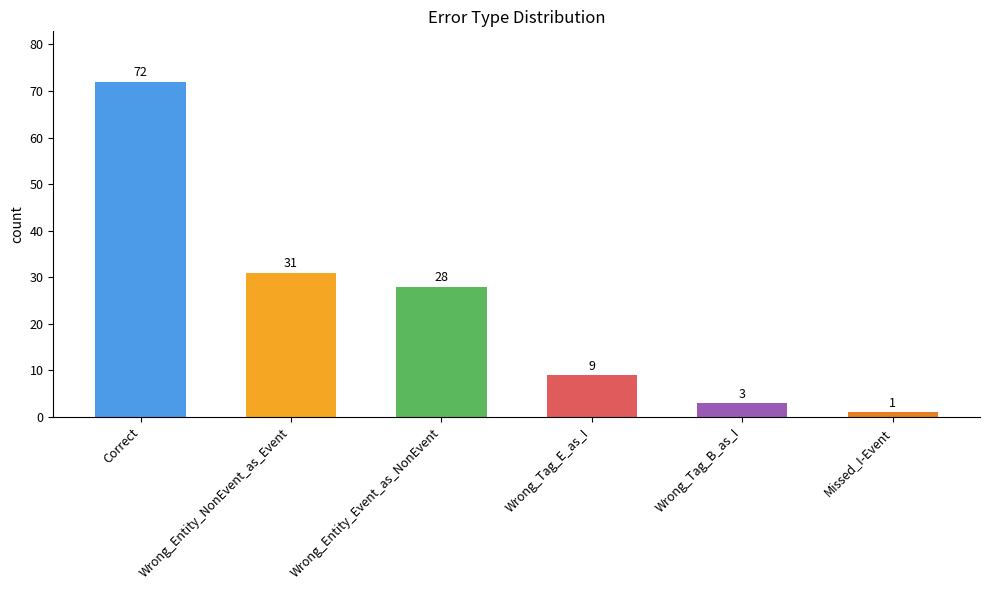

How many categories are shown in the chart?

6